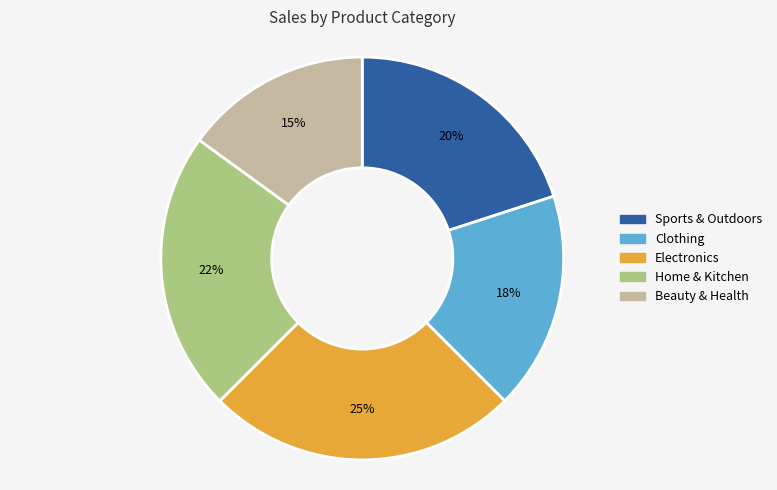

Rank the categories by value from lowest to highest.

Beauty & Health, Clothing, Sports & Outdoors, Home & Kitchen, Electronics